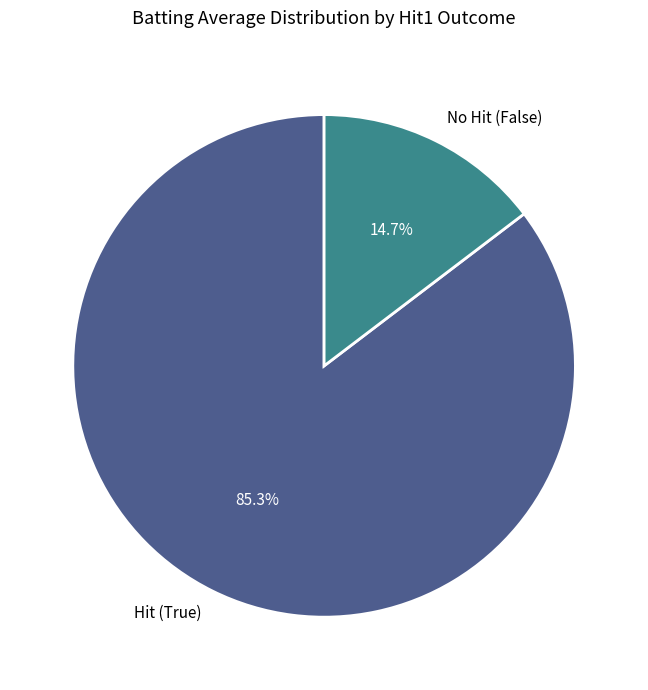

Which has a higher value, No Hit (False) or Hit (True)?

Hit (True)